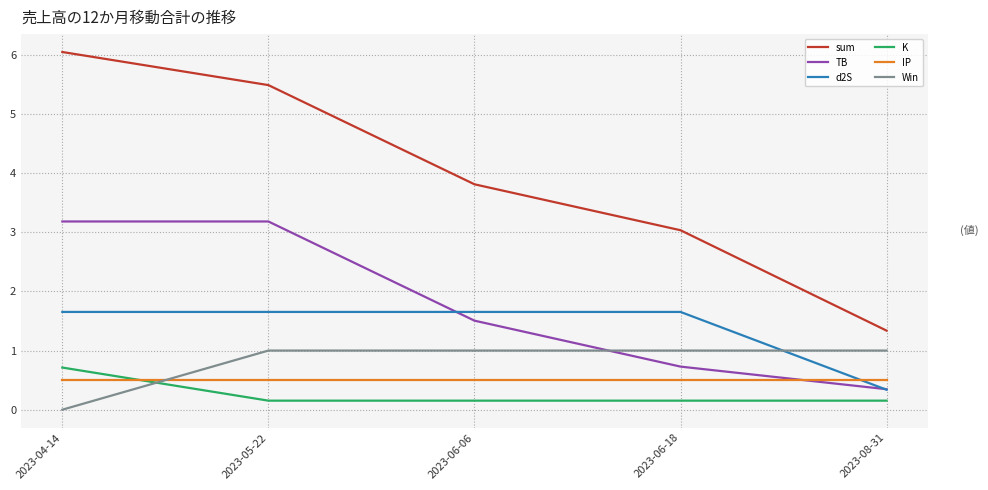

What is the difference between the highest and lowest values at 2023-04-14?

6.0